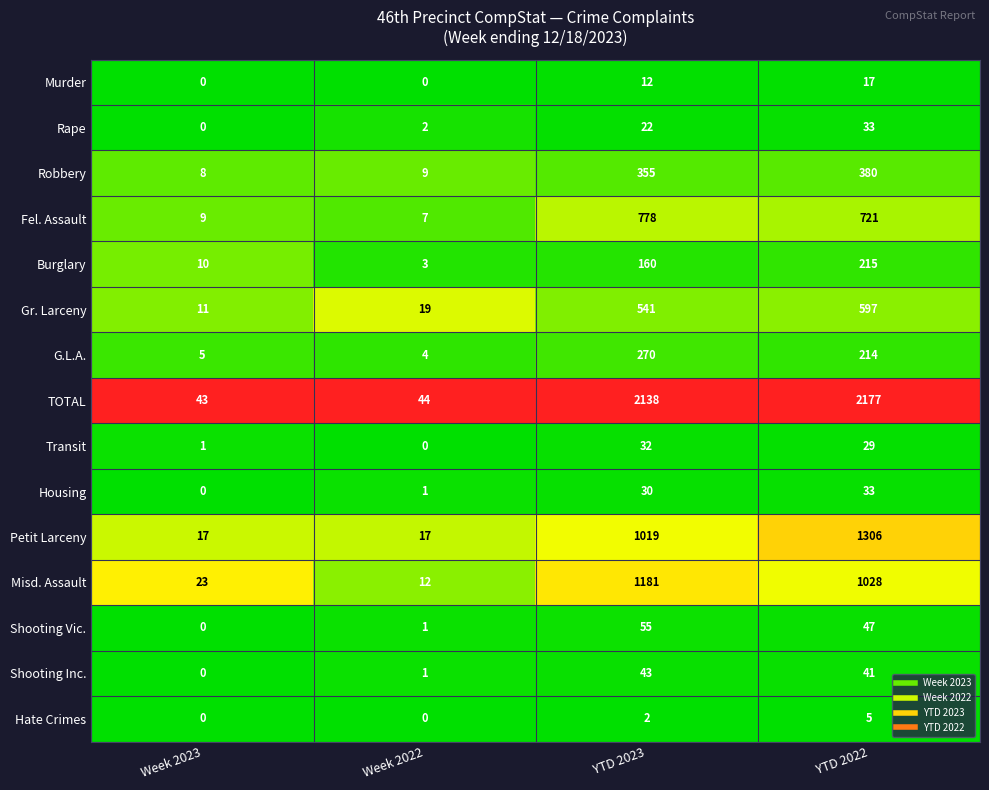

Read the Petit Larceny value at Week 2022, to the nearest 10.

20